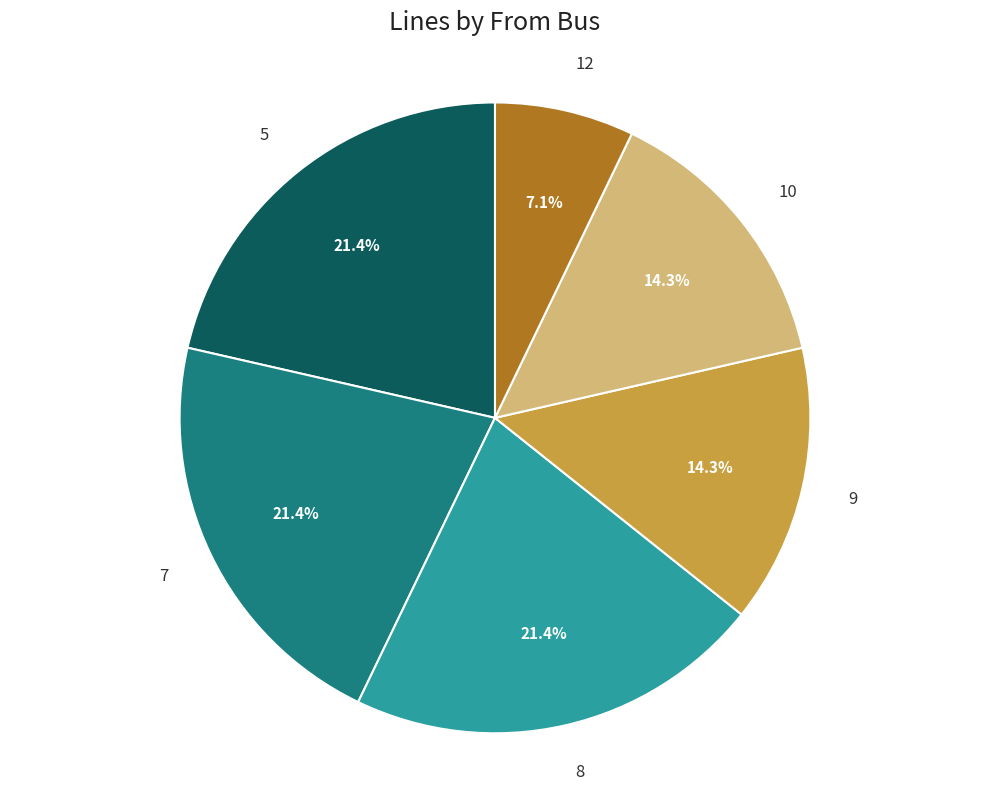

What percentage is NOT represented by 8?

78.6%